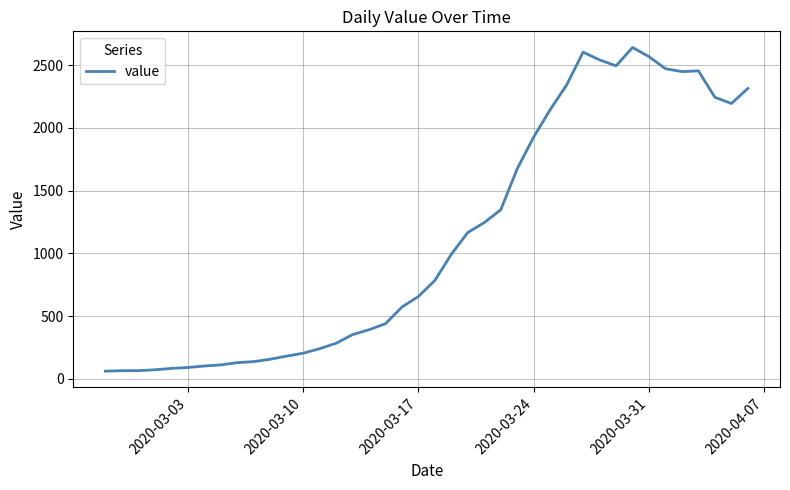

What is the greatest value displayed?

2640